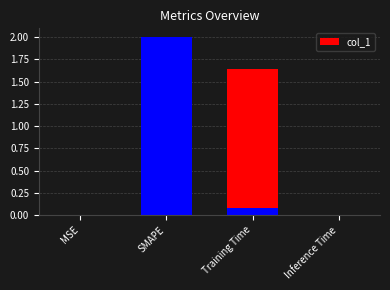

What is the difference between the maximum and minimum values?

2.0